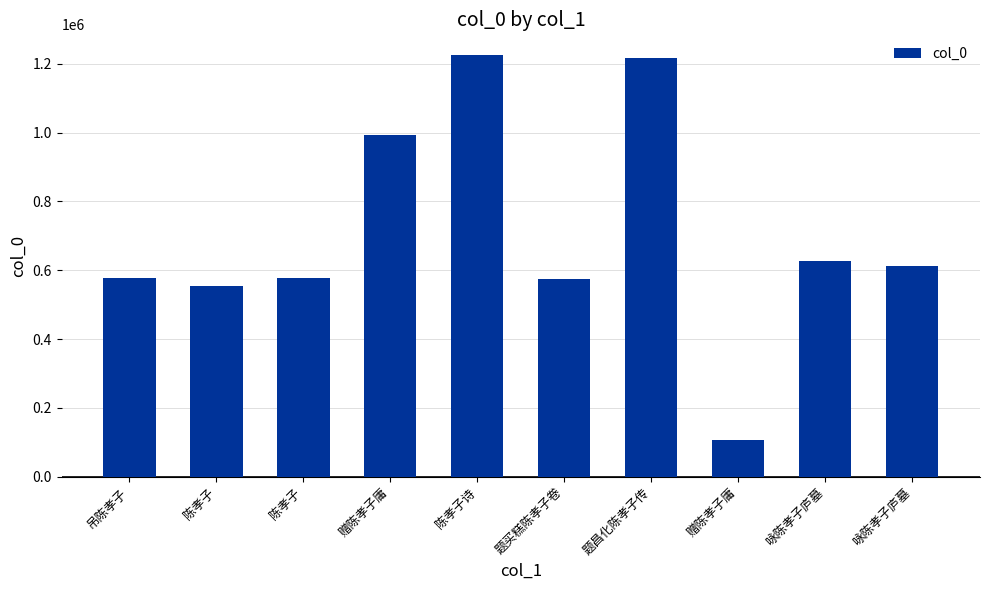

Reading left to right, list all the values displayed in this chart.

577873	554635	577871	993413	1224409	574622	1216590	105698	625792	613000